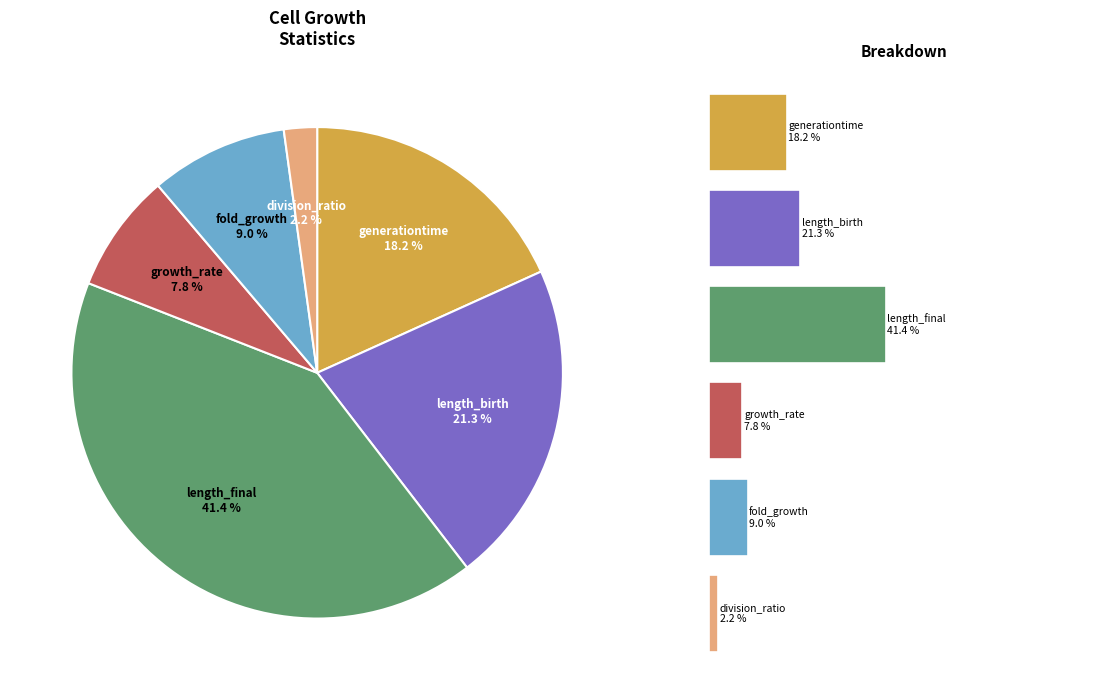

Is there a majority slice in this chart?

No